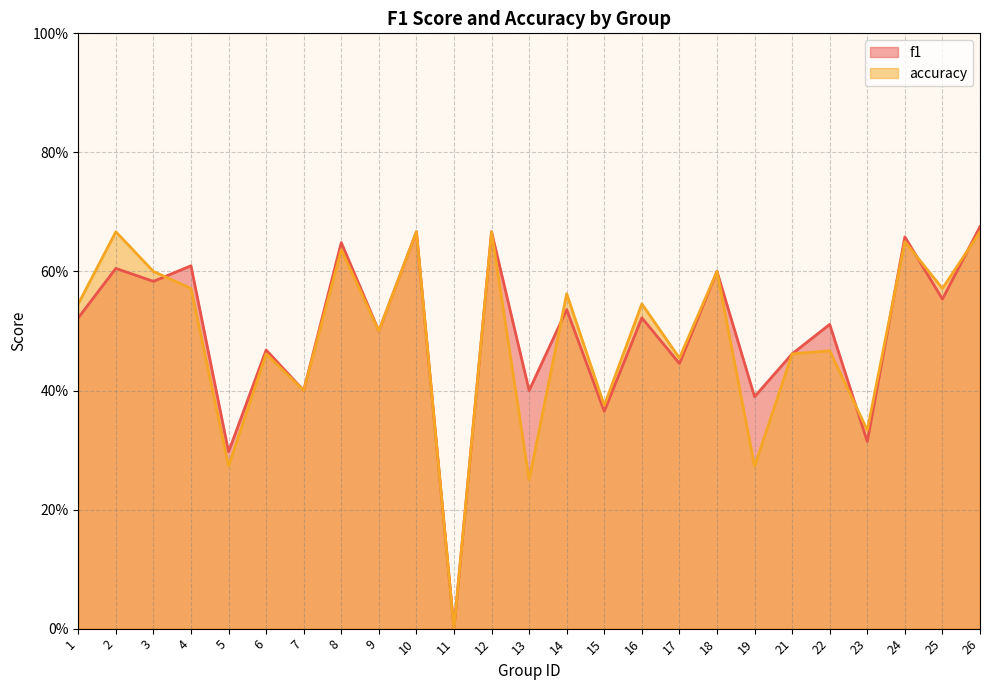

Rank the series by their maximum value, from lowest to highest.

accuracy, f1